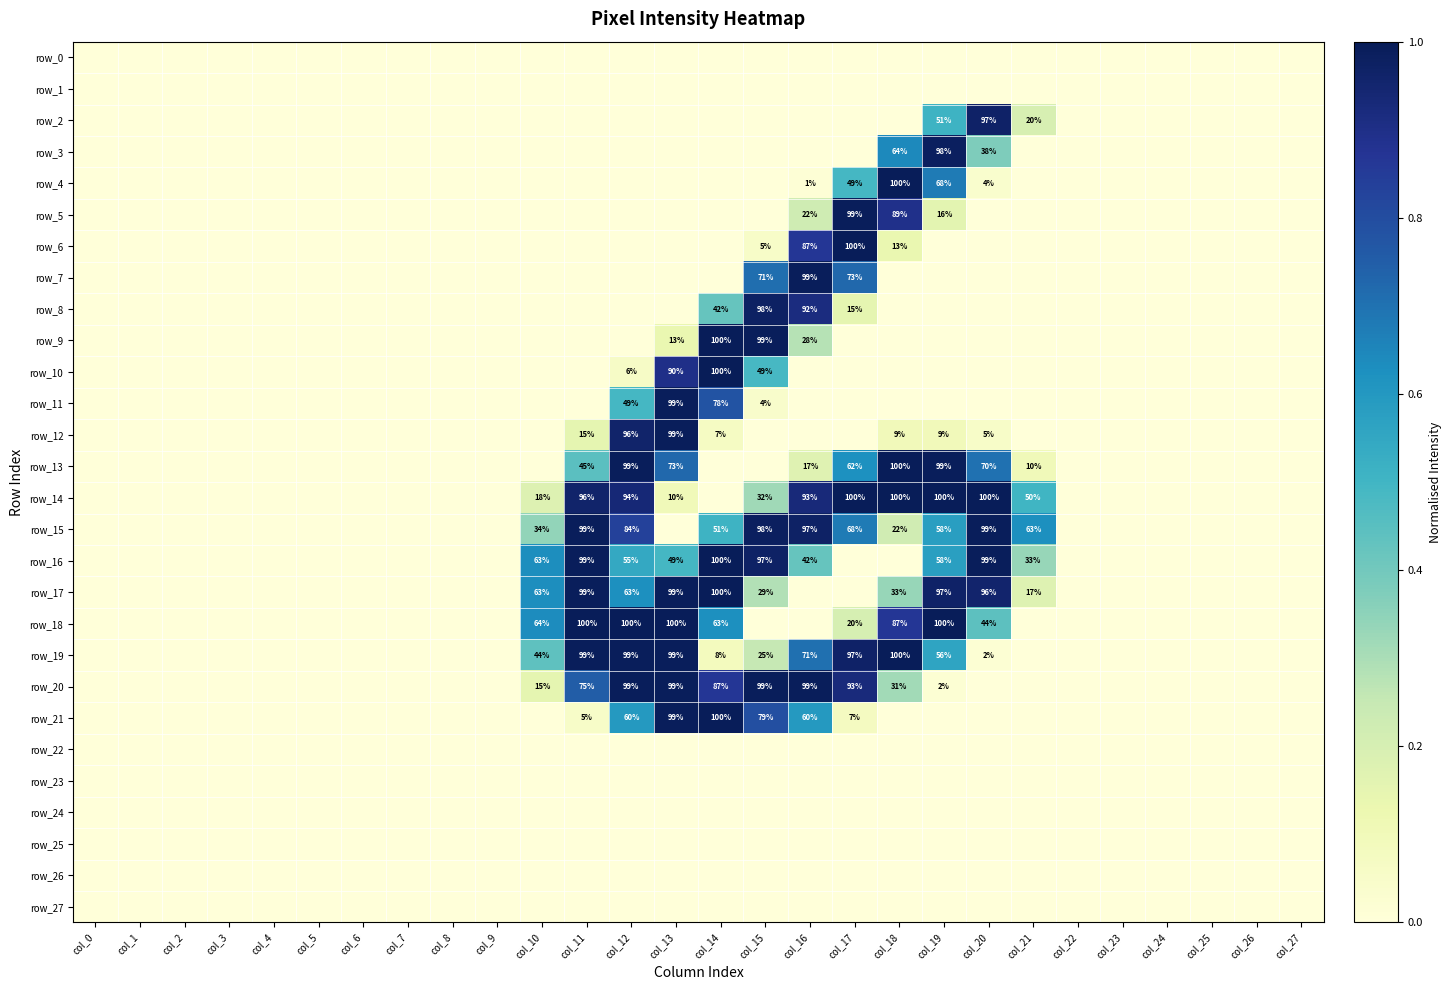

What is the greatest value displayed?

1.0